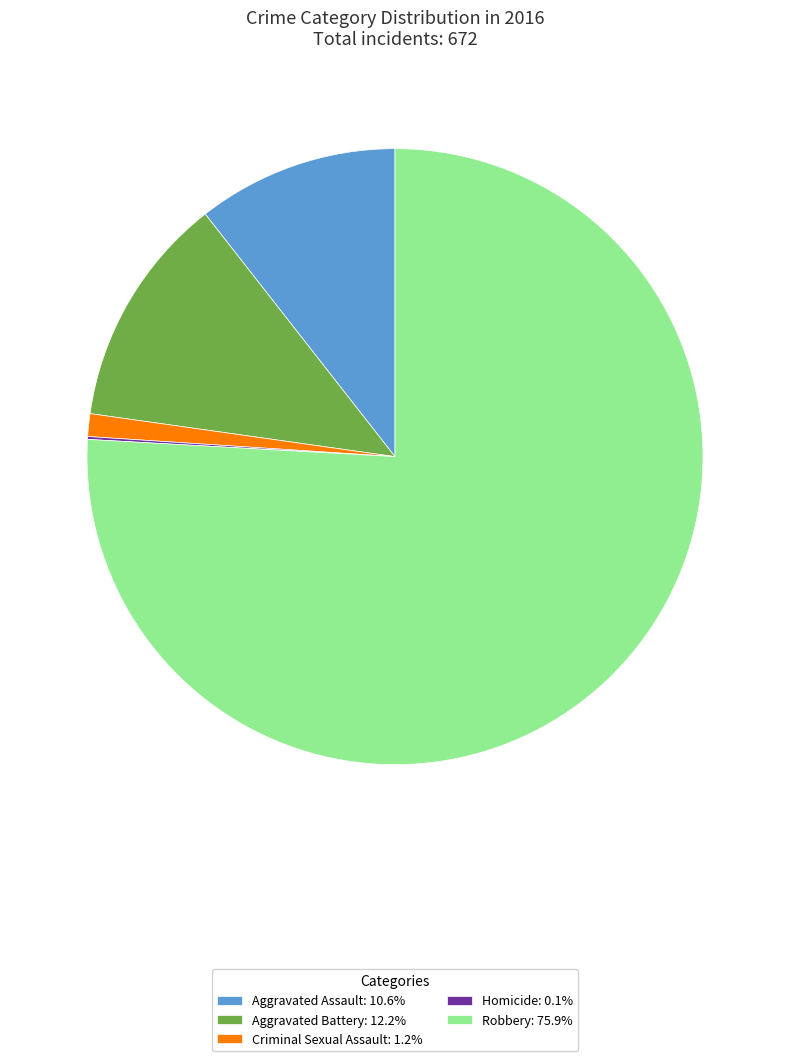

Does any single category account for the majority?

Yes